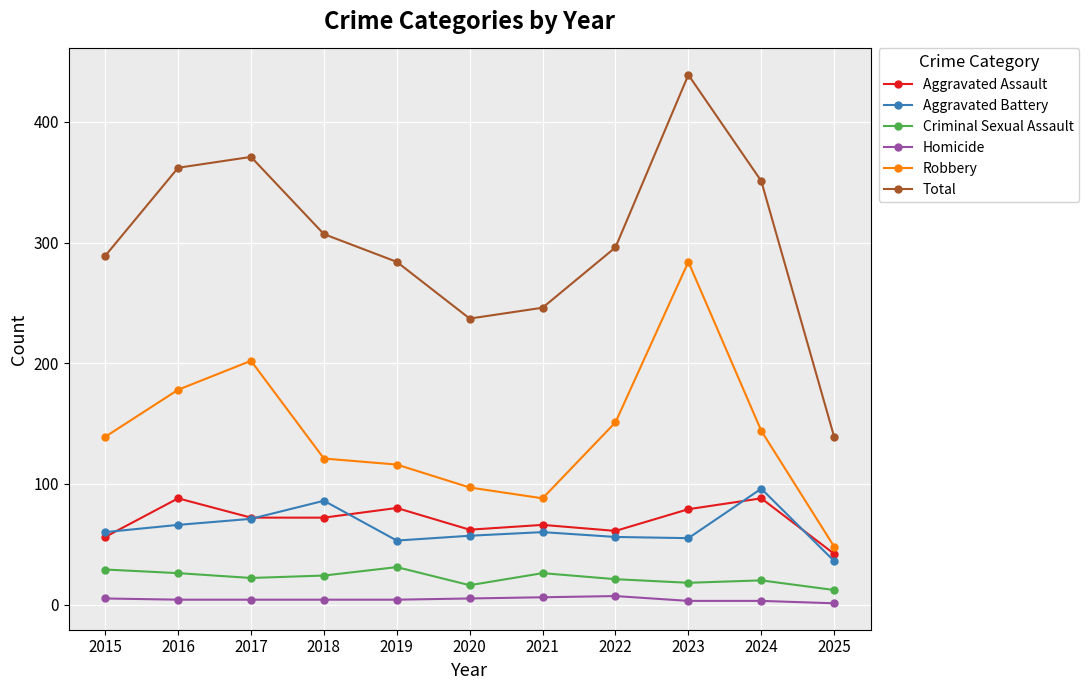

At 2016, list the series in order from largest to smallest.

Total, Robbery, Aggravated Assault, Aggravated Battery, Criminal Sexual Assault, Homicide